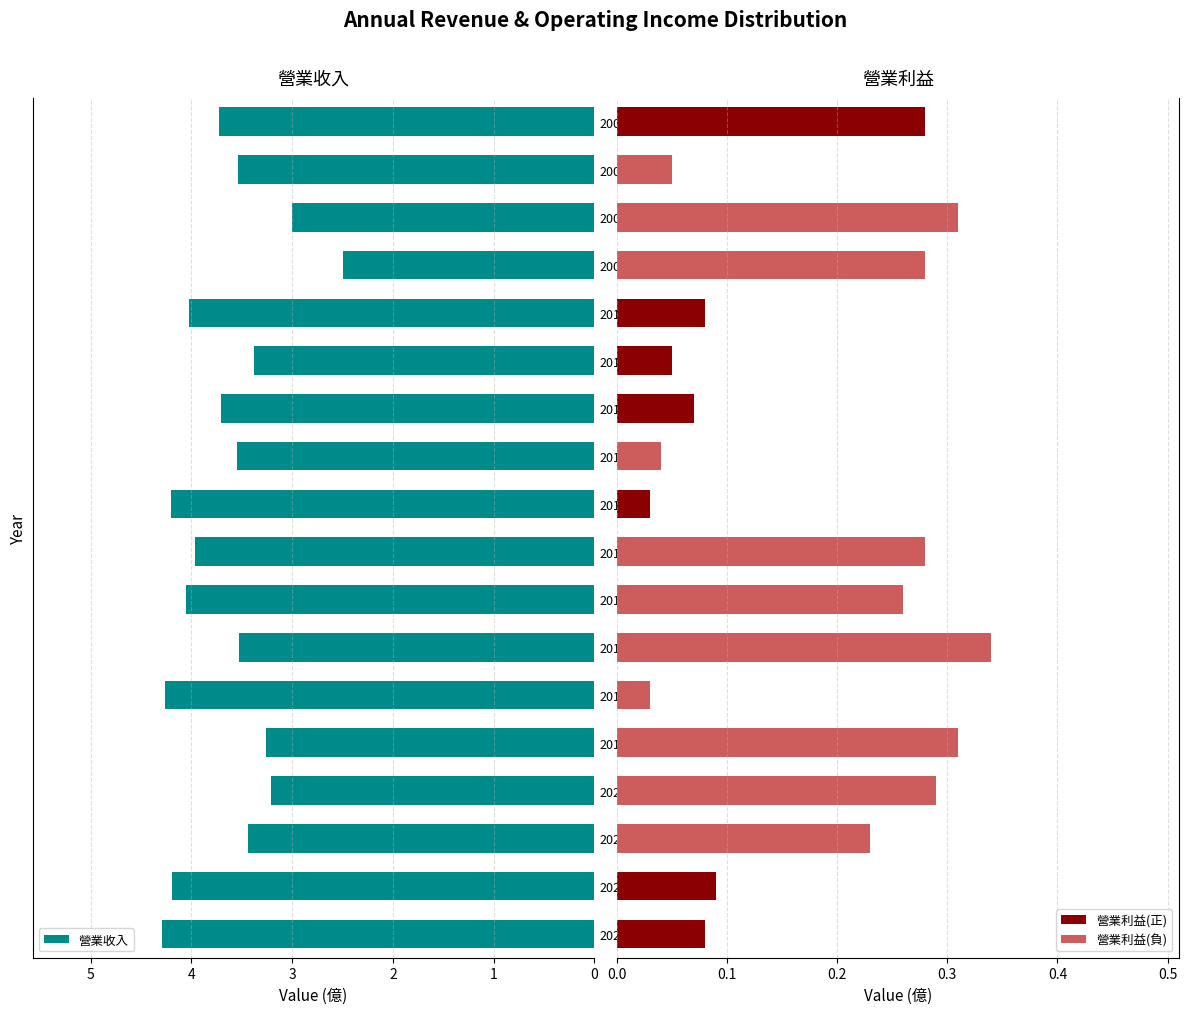

What is the sum of the 營業利益(正) values at 7 and 12?

0.1